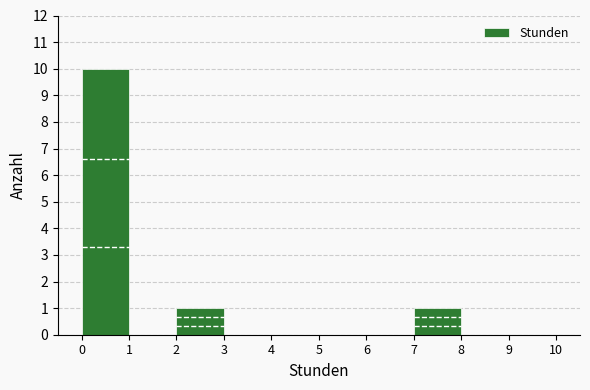

Over which range of the x-axis is the bar tallest?

0 to 1